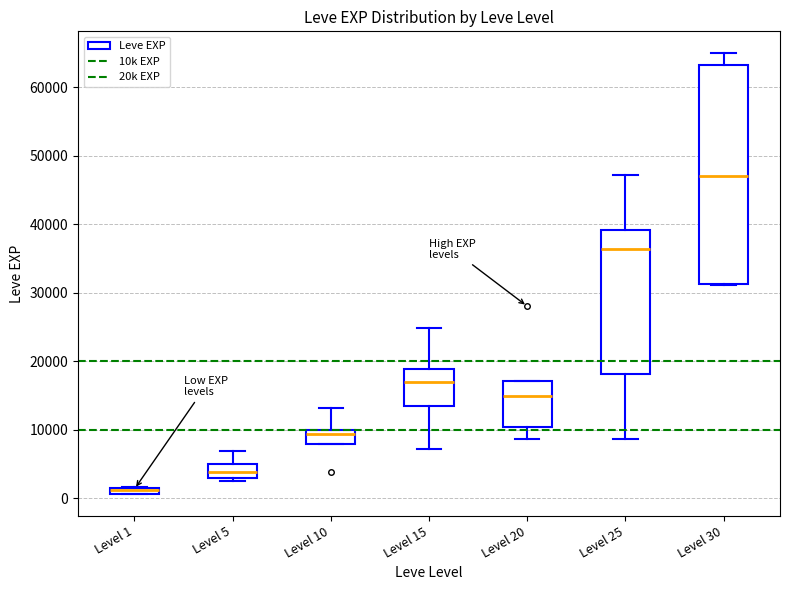

Which box is the tallest, from its lower edge to its upper edge?

Level 30